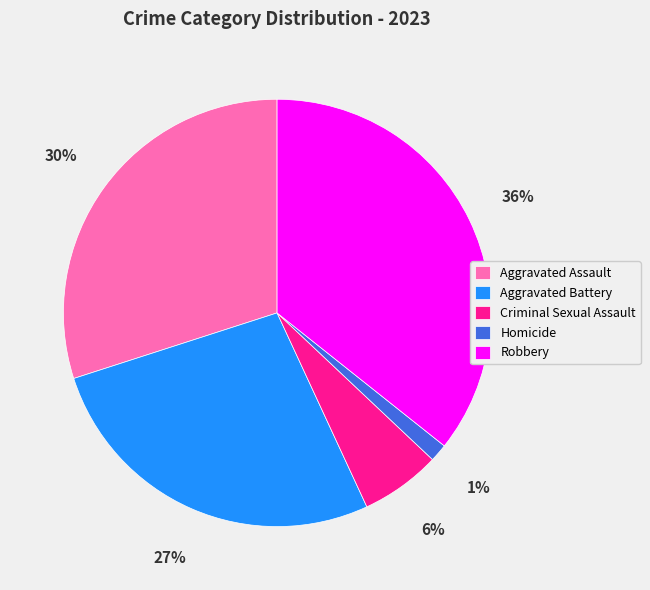

Does Criminal Sexual Assault represent more than half of the total?

No